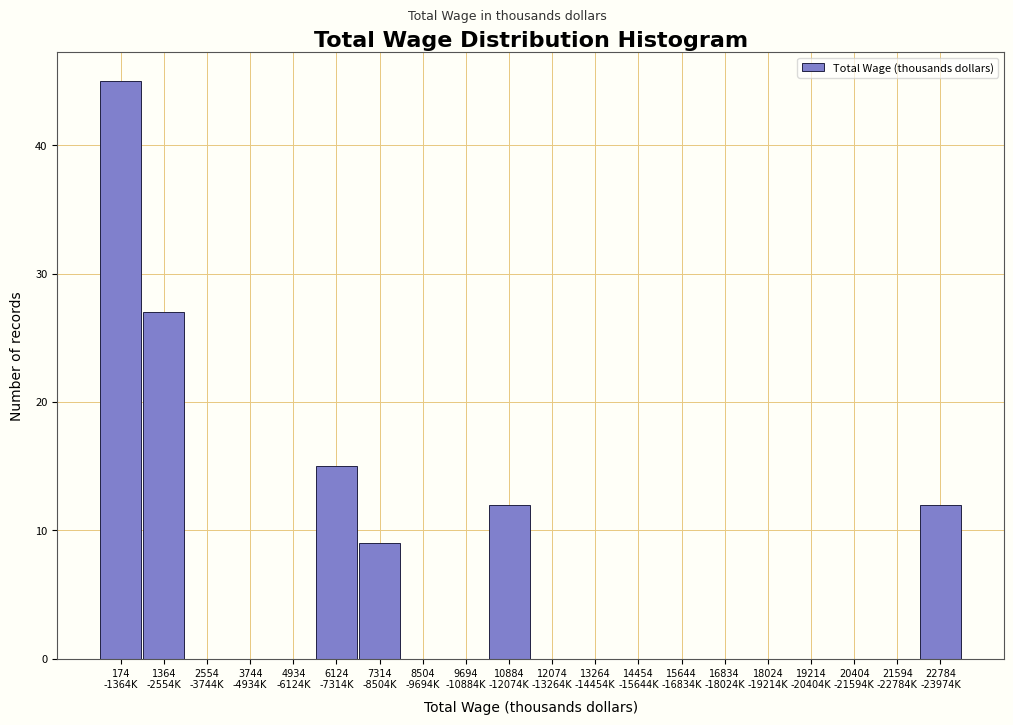

What is the greatest value displayed?

45